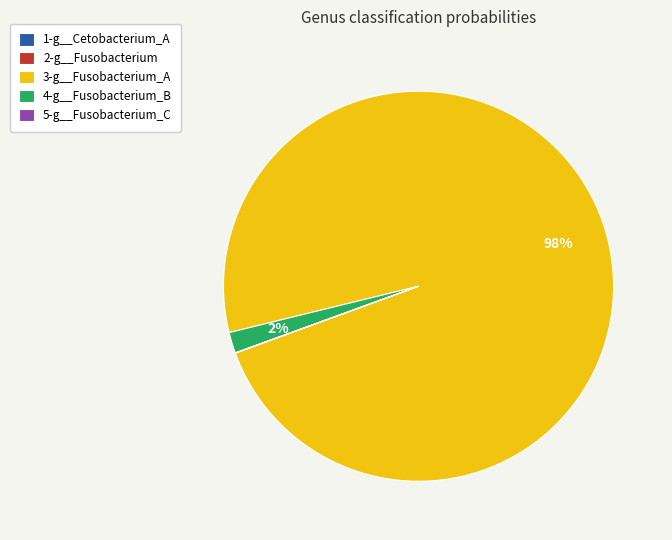

What percentage is the 3-g__Fusobacterium_A slice, to the nearest percent?

98%